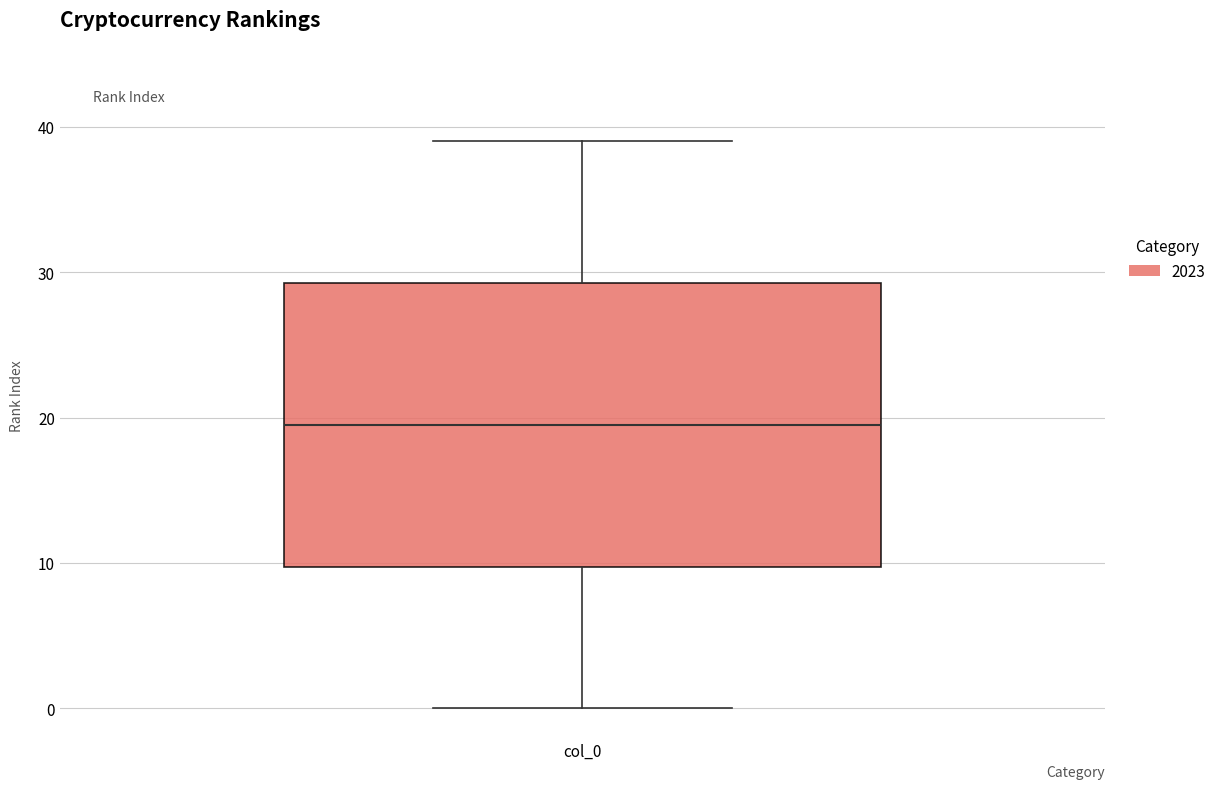

Where does the upper whisker of the box for col_0 end on the y-axis? The values are not printed on the chart, so give them approximately, as read against the axis.

39